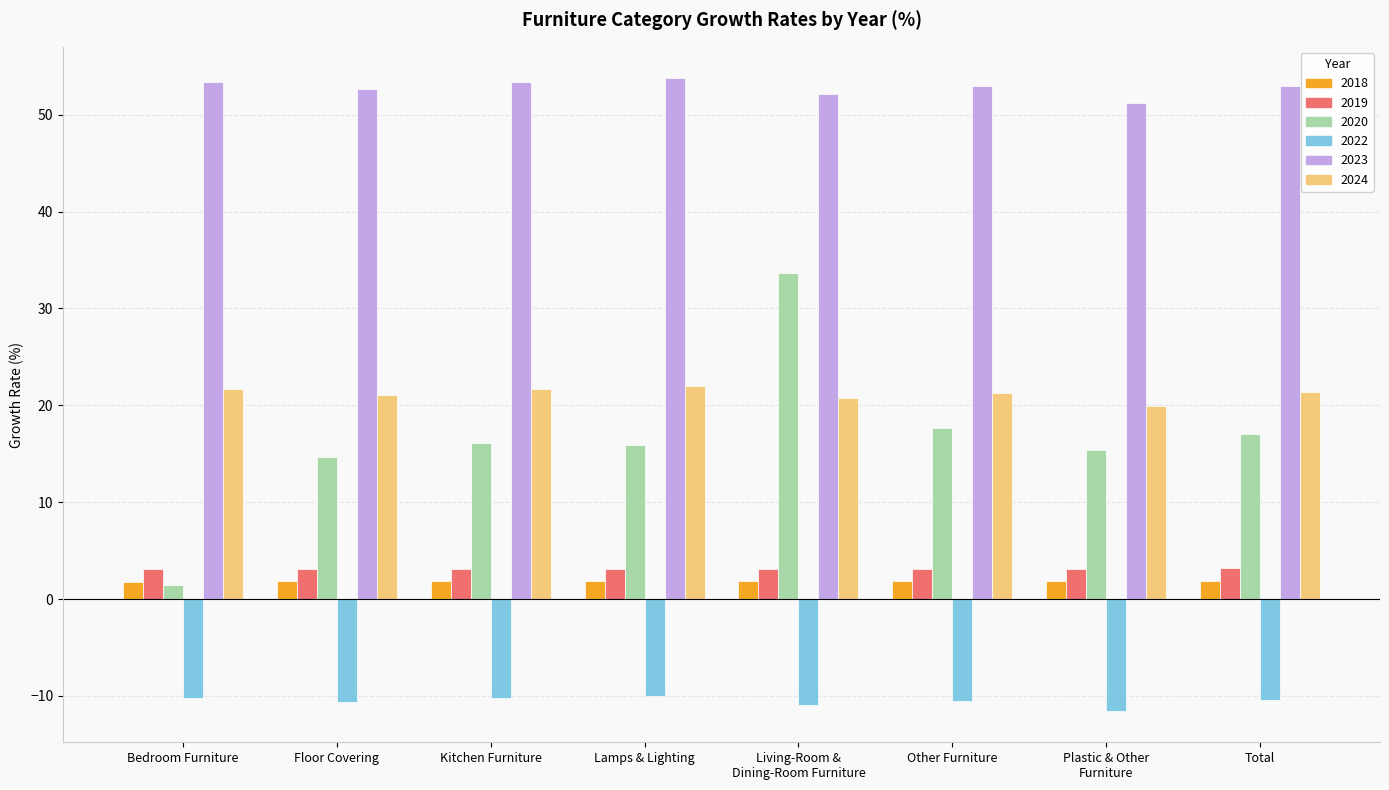

What is the total value across all series at Floor Covering?

82.8